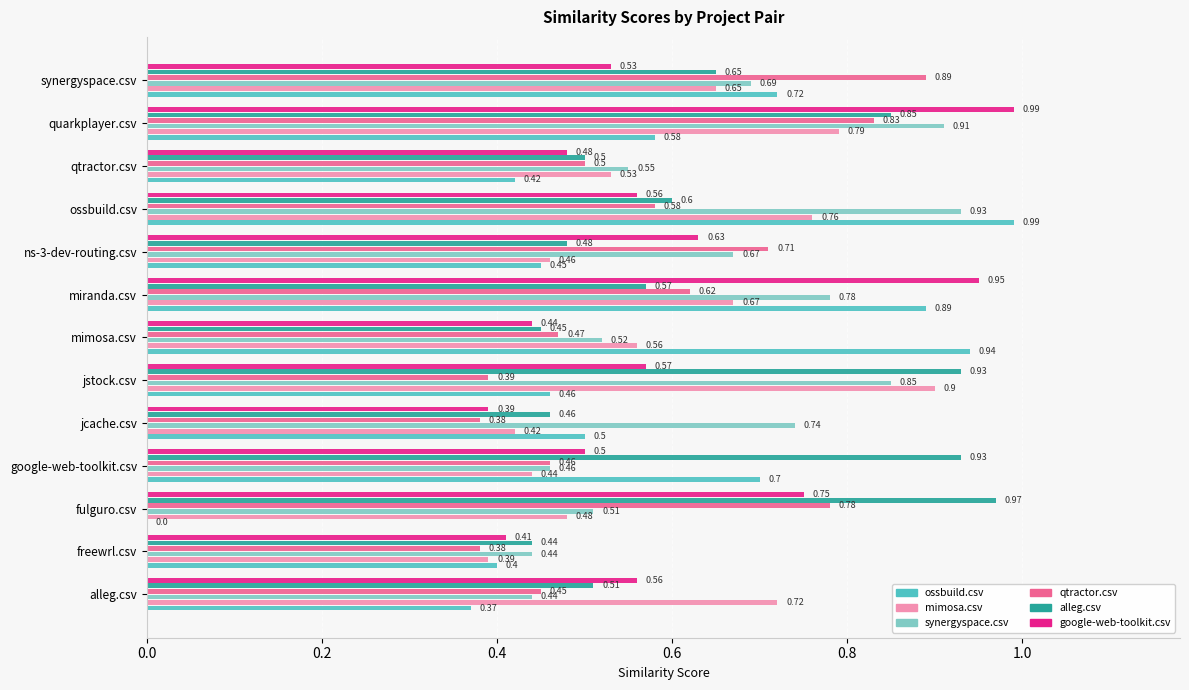

Where is ossbuild.csv nearest to the value 0?

fulguro.csv